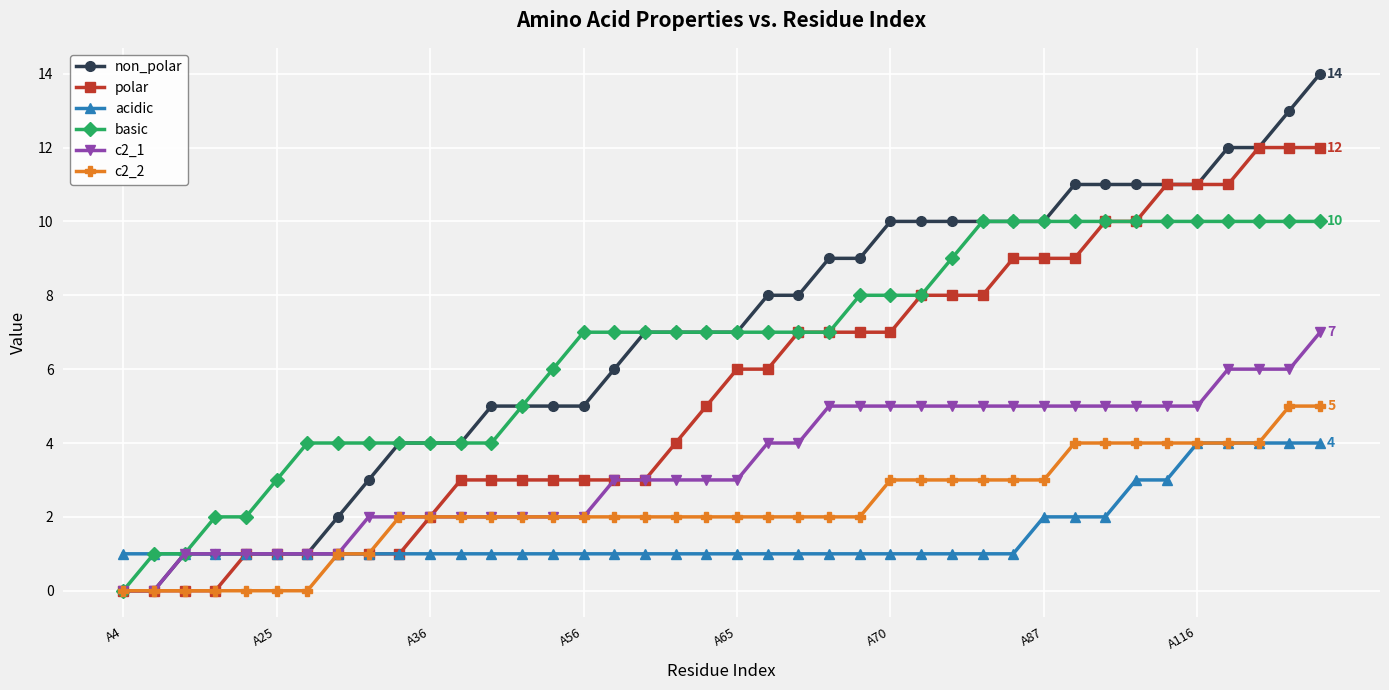

Rank the series by their maximum value, from lowest to highest.

acidic, c2_2, c2_1, basic, polar, non_polar